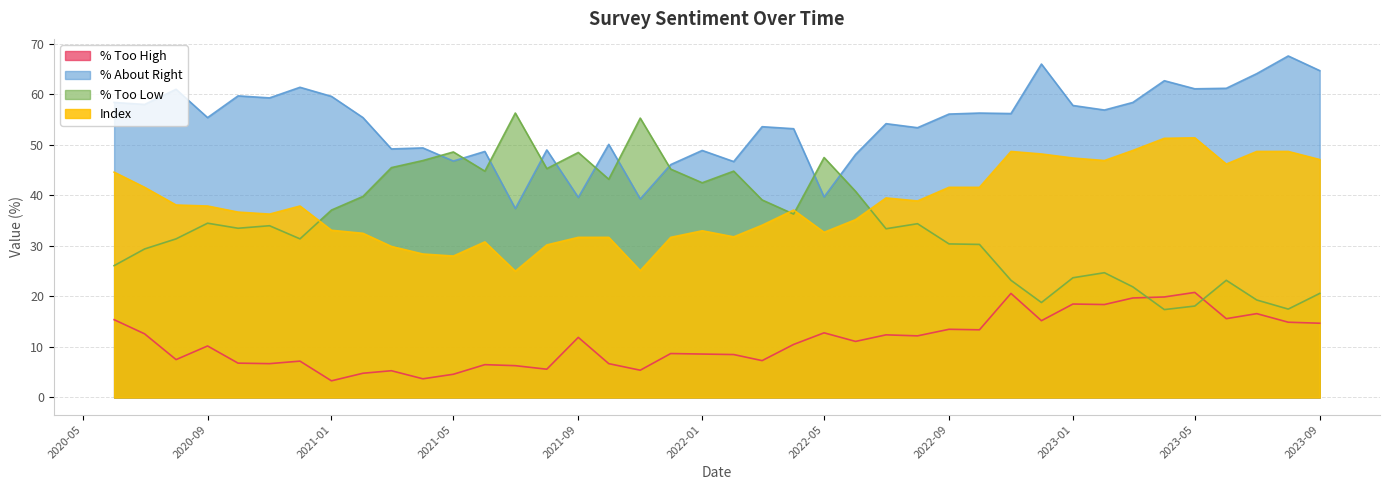

How many lines are shown in the chart?

4